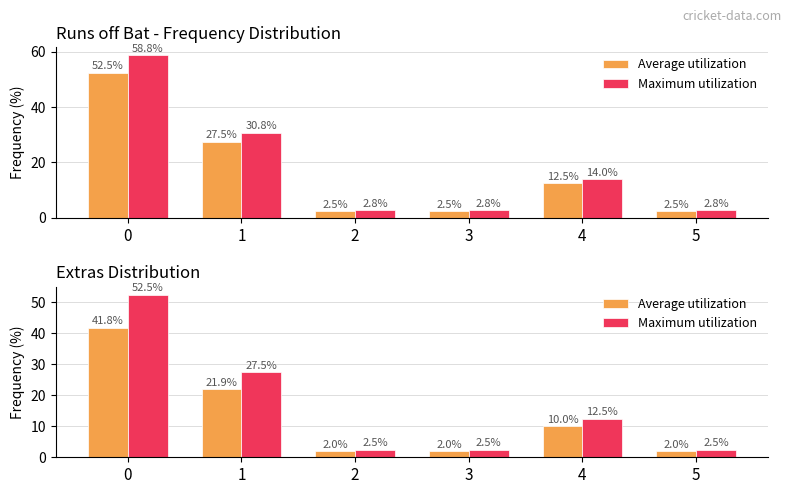

How many data points does each series have?

6